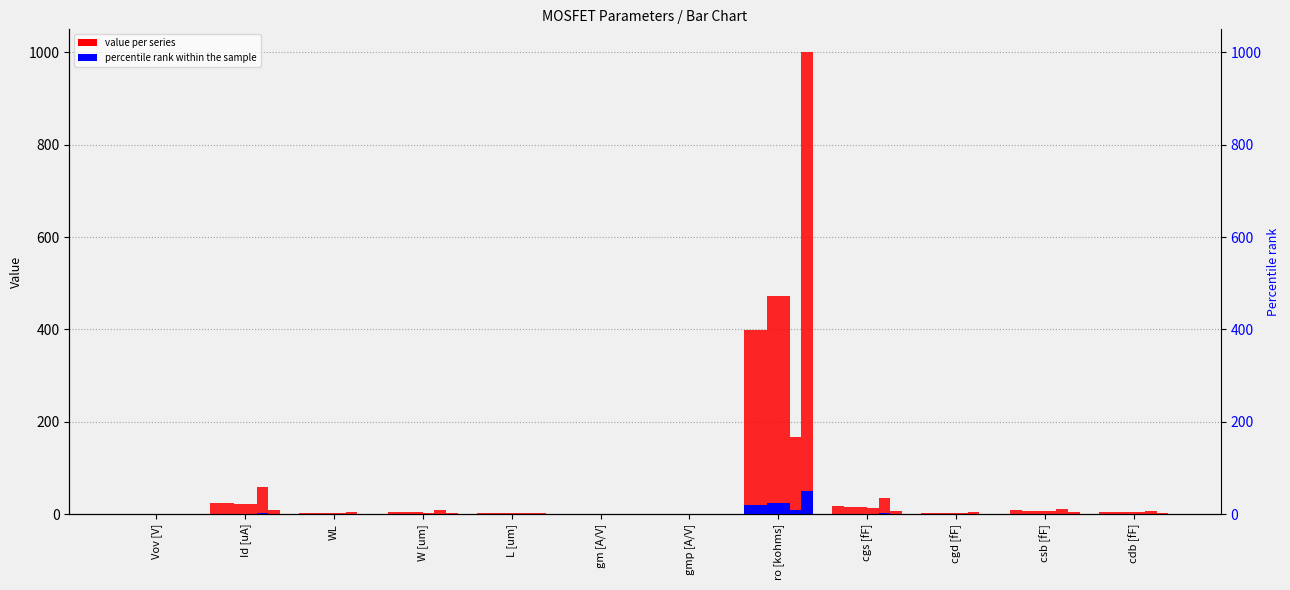

Reading left to right, extract all data points from this chart.

M1L: 0.9	25.1	2.5	5.0	2.0	0.1	0.1	398.9	17.7	2.5	8.3	5.6
M1B: 0.7	25.1	2.0	4.1	2.0	0.1	0.1	398.9	14.6	2.1	6.3	4.5
M2L: 0.6	21.2	2.3	4.5	2.0	0.1	0.1	472.0	16.1	2.3	6.6	4.7
M2B: 0.7	21.2	1.7	3.5	2.0	0.1	0.1	472.0	12.3	1.8	5.8	4.1
M3B: 0.7	59.7	4.9	9.7	2.0	0.2	0.2	167.6	34.8	5.0	10.8	7.6
Mi3: 0.9	10.0	1.0	2.0	2.0	0.0	0.0	1000.0	7.0	1.0	4.6	3.1